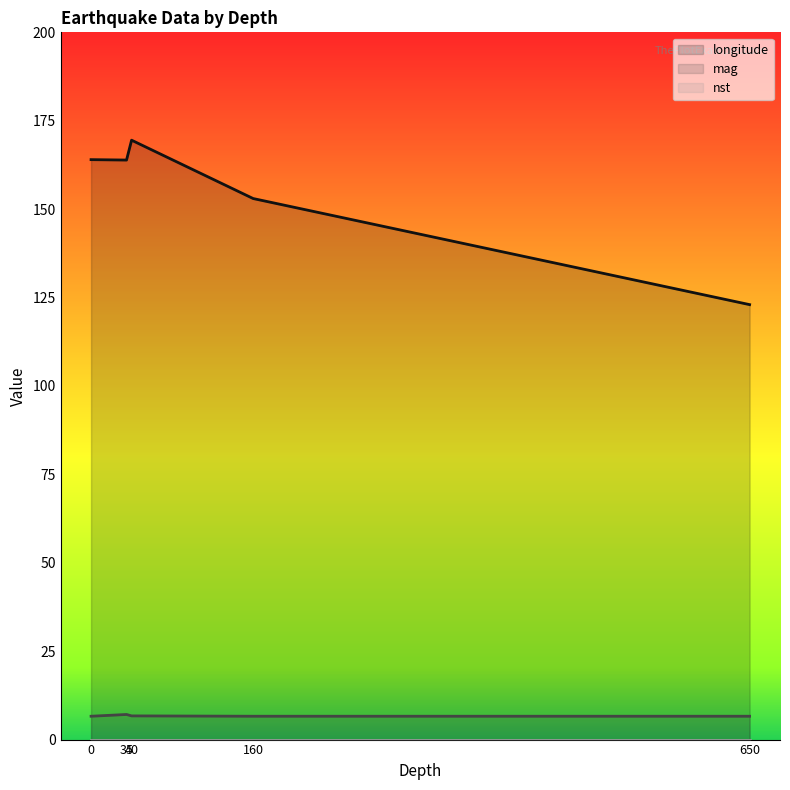

At which category is the sum across all series the highest?

40